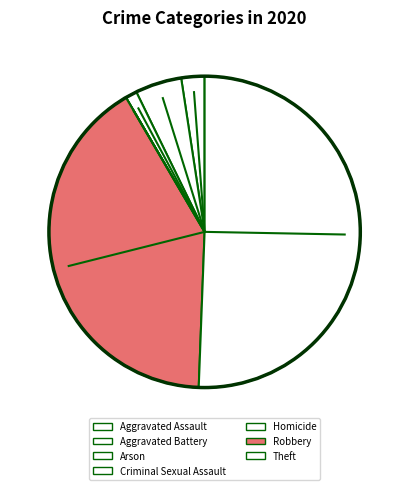

Combined, do Criminal Sexual Assault and Aggravated Battery account for over 50%?

No